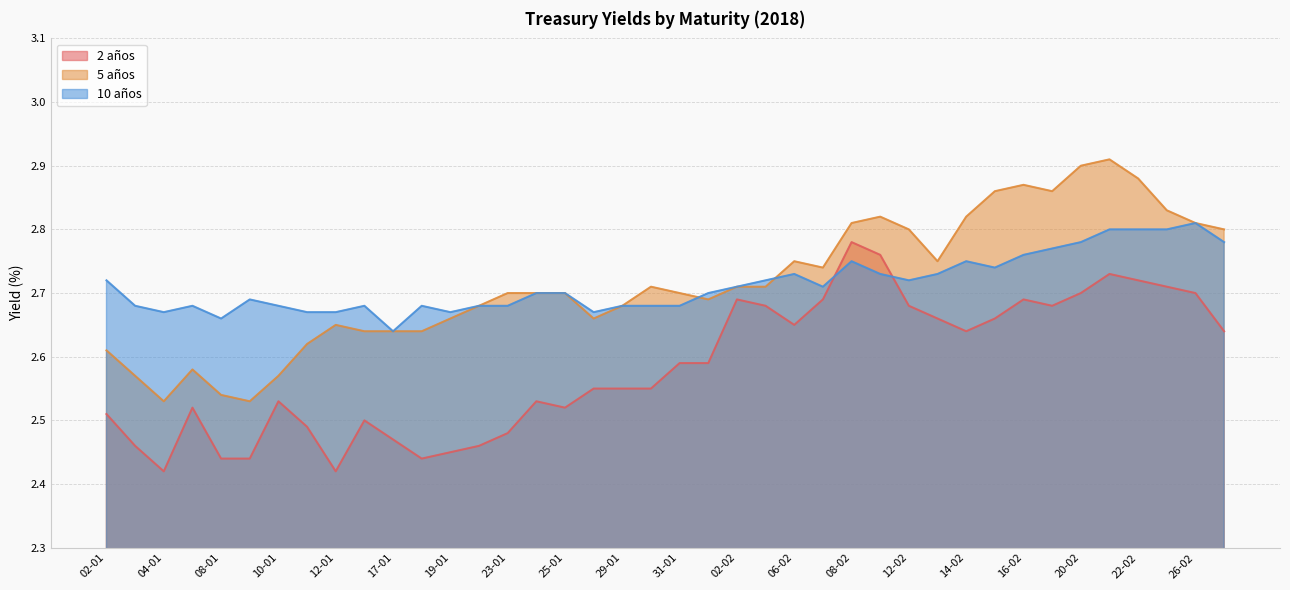

True or false: 2 años and 10 años cross at least once.

True